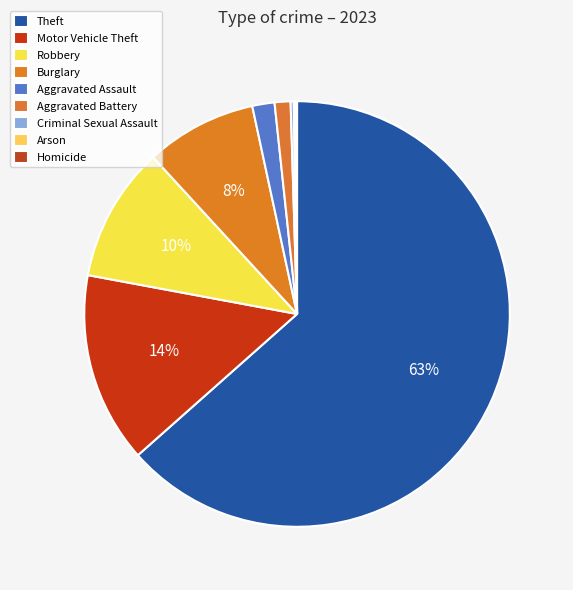

What percentage is the Theft slice, to the nearest percent?

63%